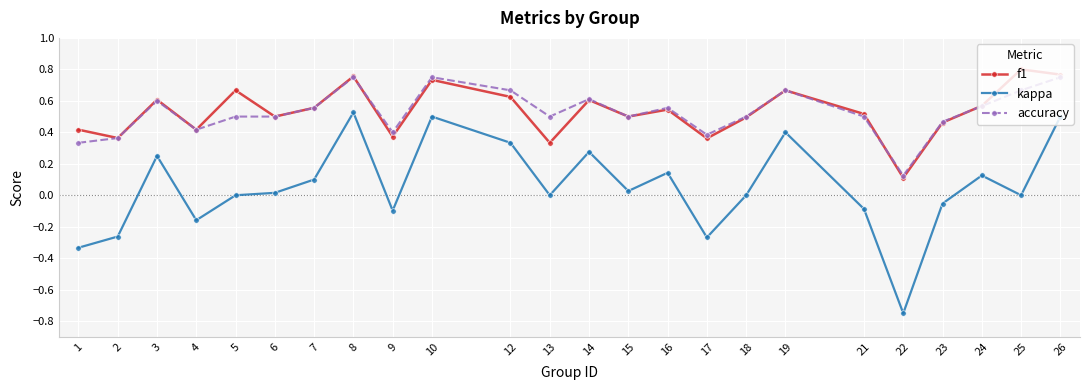

What is the sum of all accuracy values?

12.6